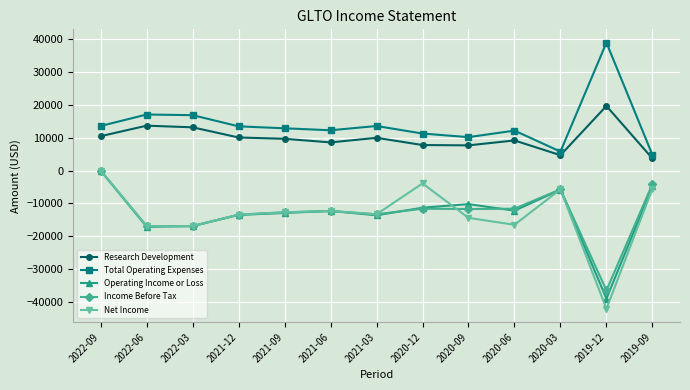

Which series has the widest spread of values?

Net Income